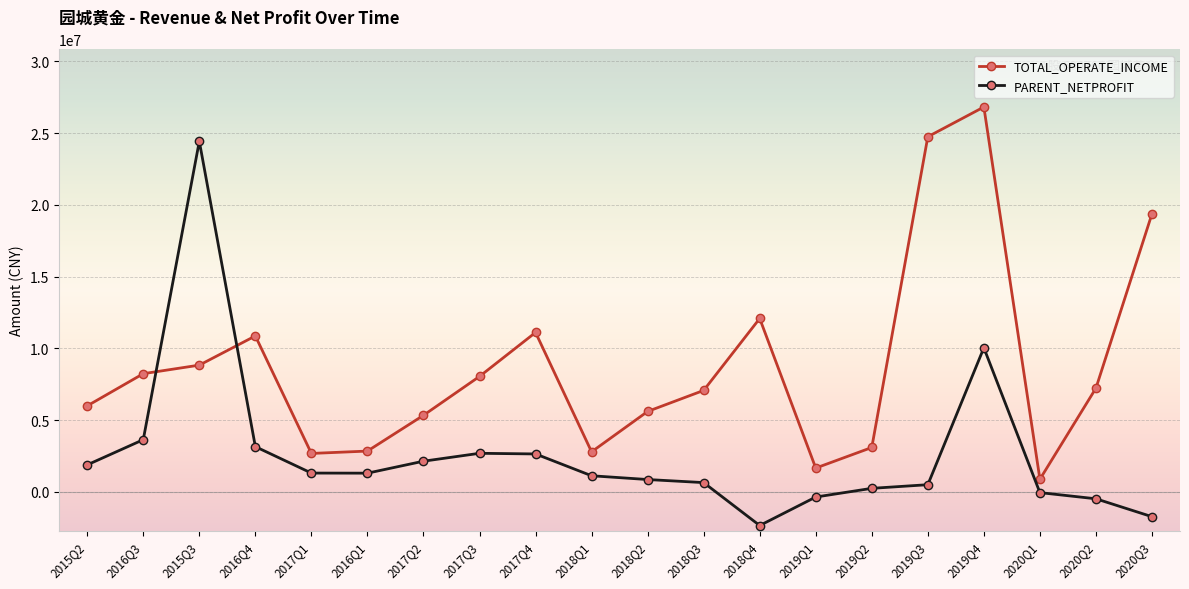

Which series has the largest total across all categories?

TOTAL_OPERATE_INCOME